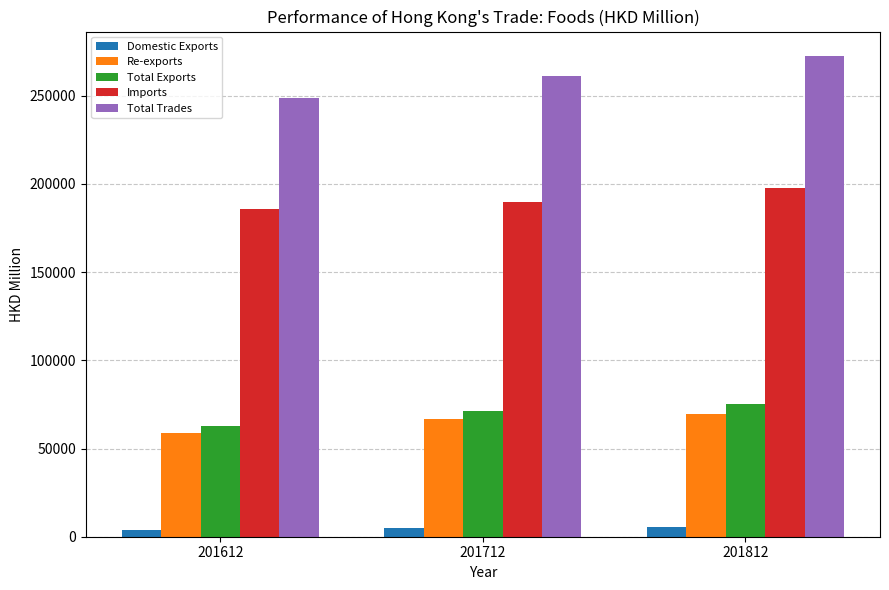

What are all the series names shown in the legend?

Domestic Exports, Re-exports, Total Exports, Imports, Total Trades